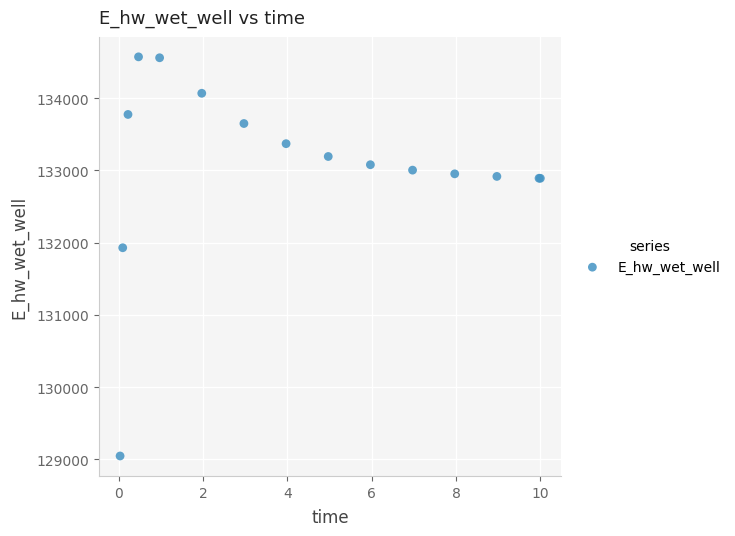

What Y value in the scatter plot is closest to 131809?

131928.9